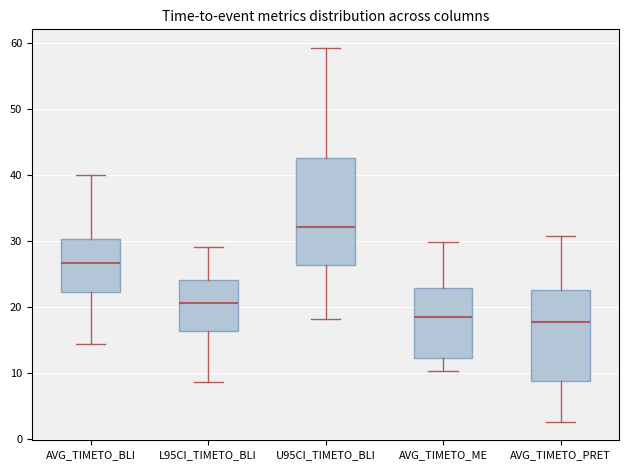

Reading left to right, transcribe this box plot: for each box, give where its median line is, the range the box spans, and where its two whiskers end, as read against the y-axis. The values are not printed on the chart, so give them approximately, as read against the axis.

AVG_TIMETO_BLI: median 27, box 22 to 30, whiskers 14 to 40
L95CI_TIMETO_BLI: median 21, box 16 to 24, whiskers 9 to 29
U95CI_TIMETO_BLI: median 32, box 26 to 43, whiskers 18 to 59
AVG_TIMETO_ME: median 18, box 12 to 23, whiskers 10 to 30
AVG_TIMETO_PRET: median 18, box 9 to 23, whiskers 3 to 31